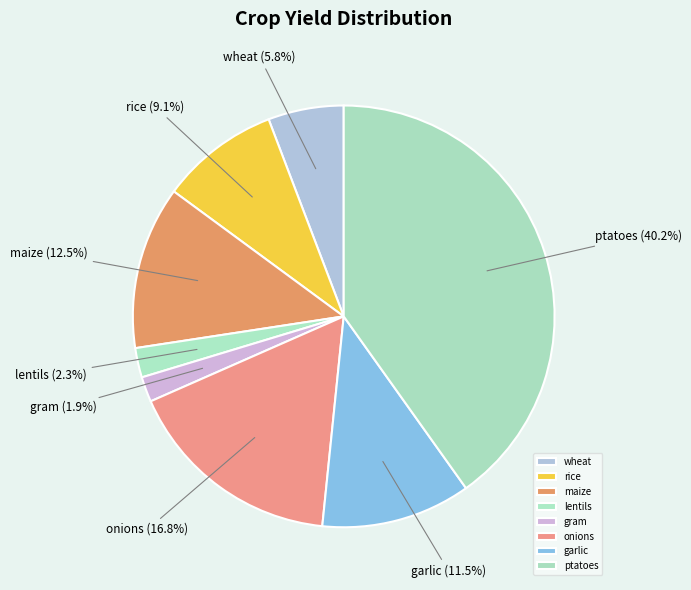

Is gram the majority of the pie?

No